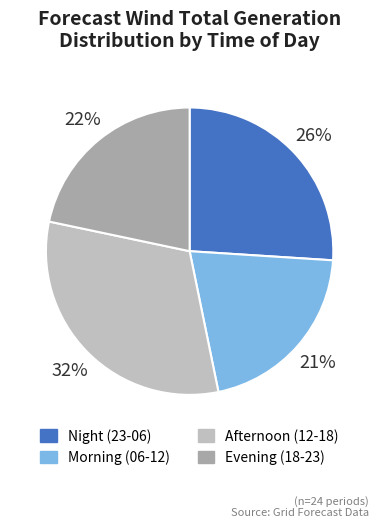

Is there any slice that represents more than half of the pie?

No